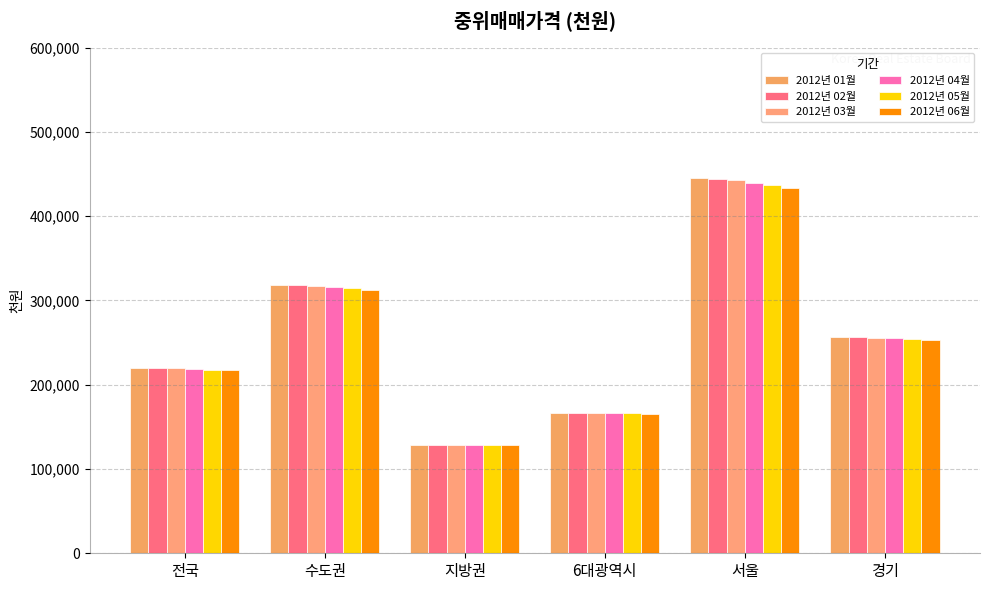

At which label does 2012년 01월 reach its peak?

서울